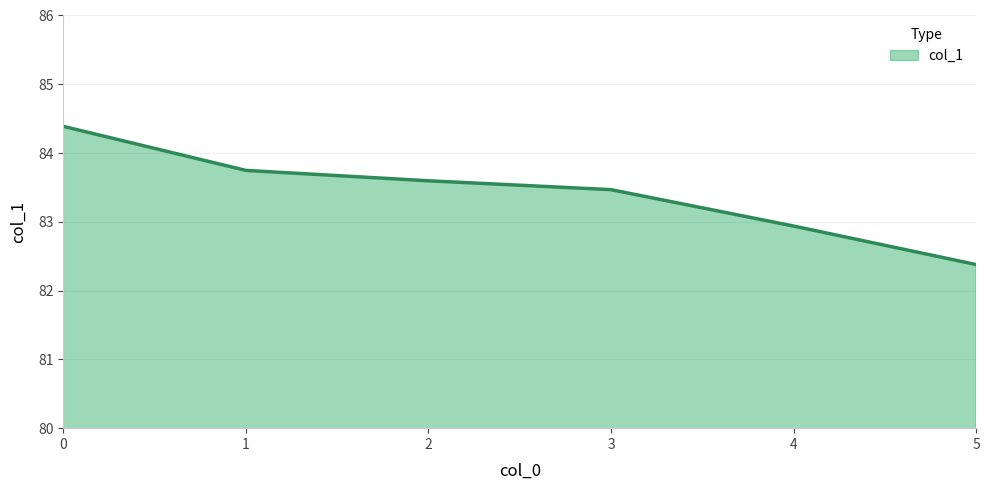

True or false: the data shows 18.7 at 4.

False